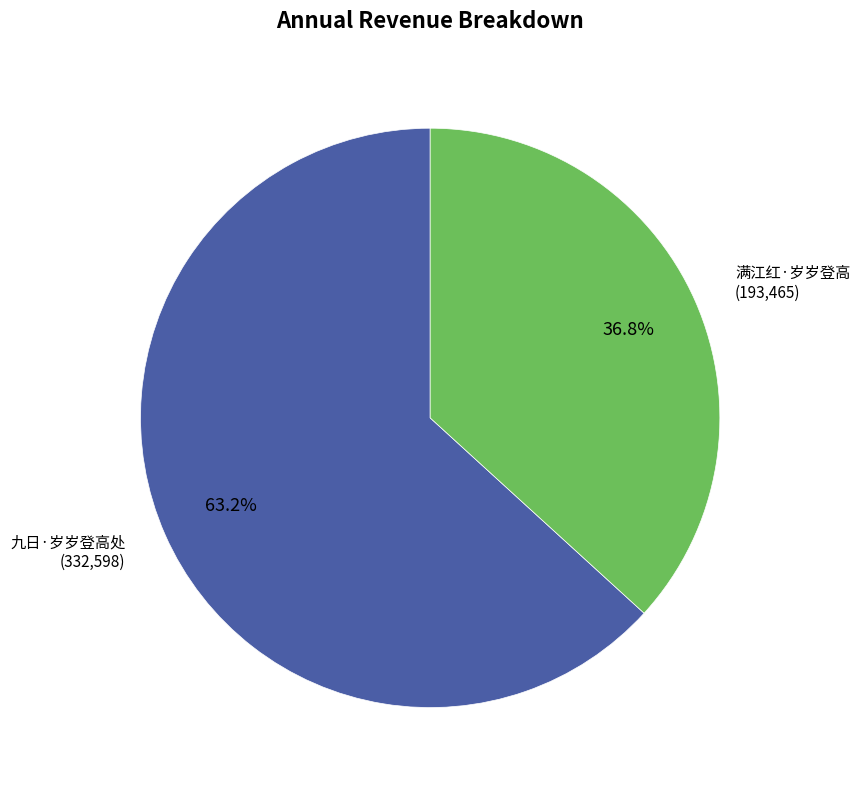

To the nearest percent, what is the difference between the largest and smallest slice percentages?

26%